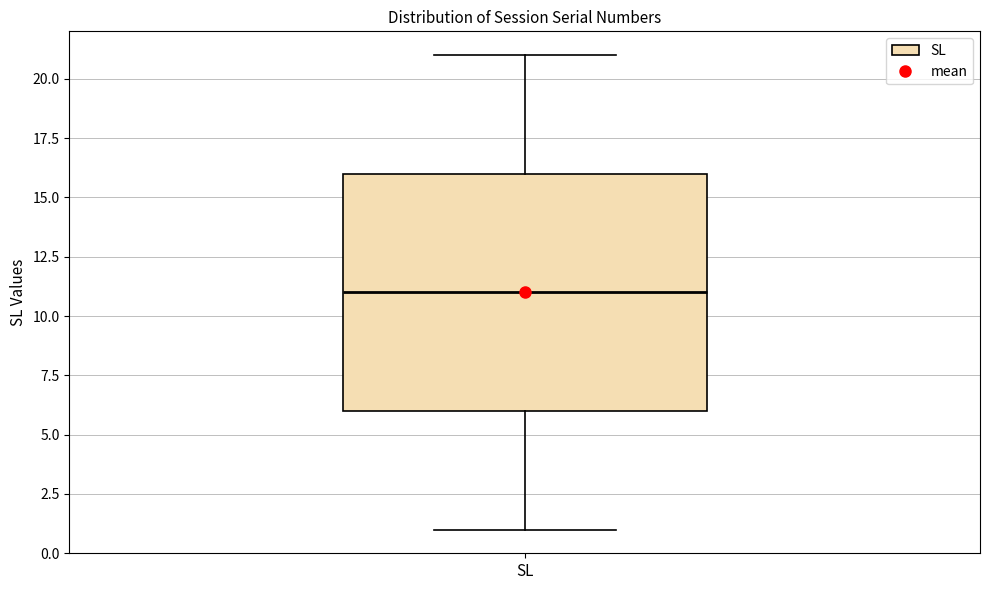

Read this box plot against the y-axis: the position of the median line, the range covered by the box, and the ends of both whiskers. The values are not printed on the chart, so give them approximately, as read against the axis.

median 11, box 6 to 16, whiskers 1 to 21